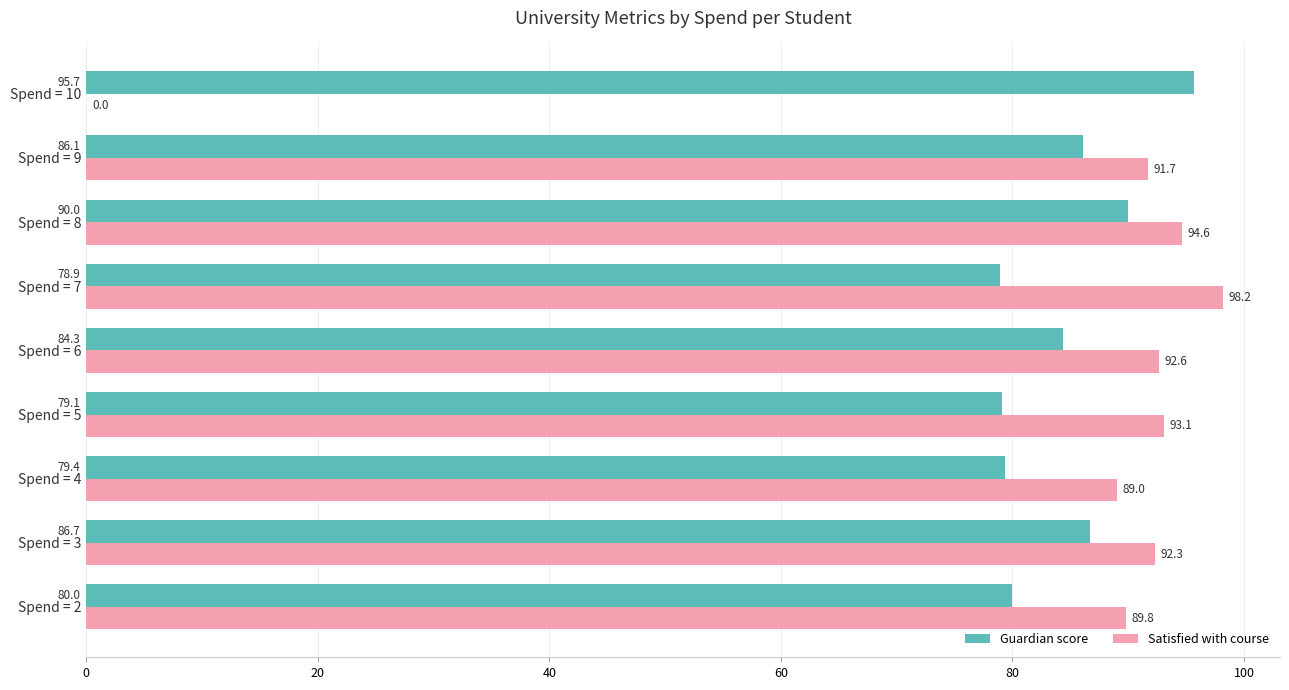

Where is Guardian score nearest to the value 87?

Spend = 3